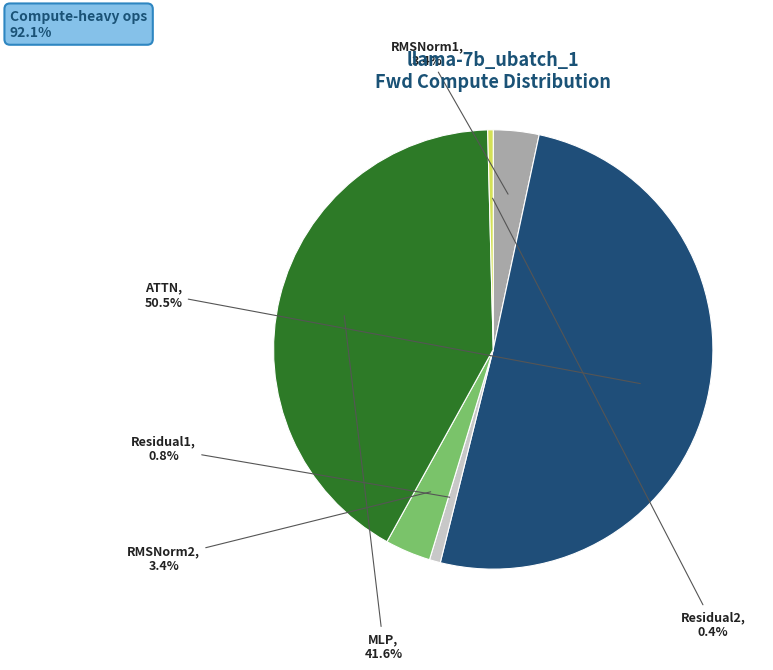

How many segments does this pie chart have?

6